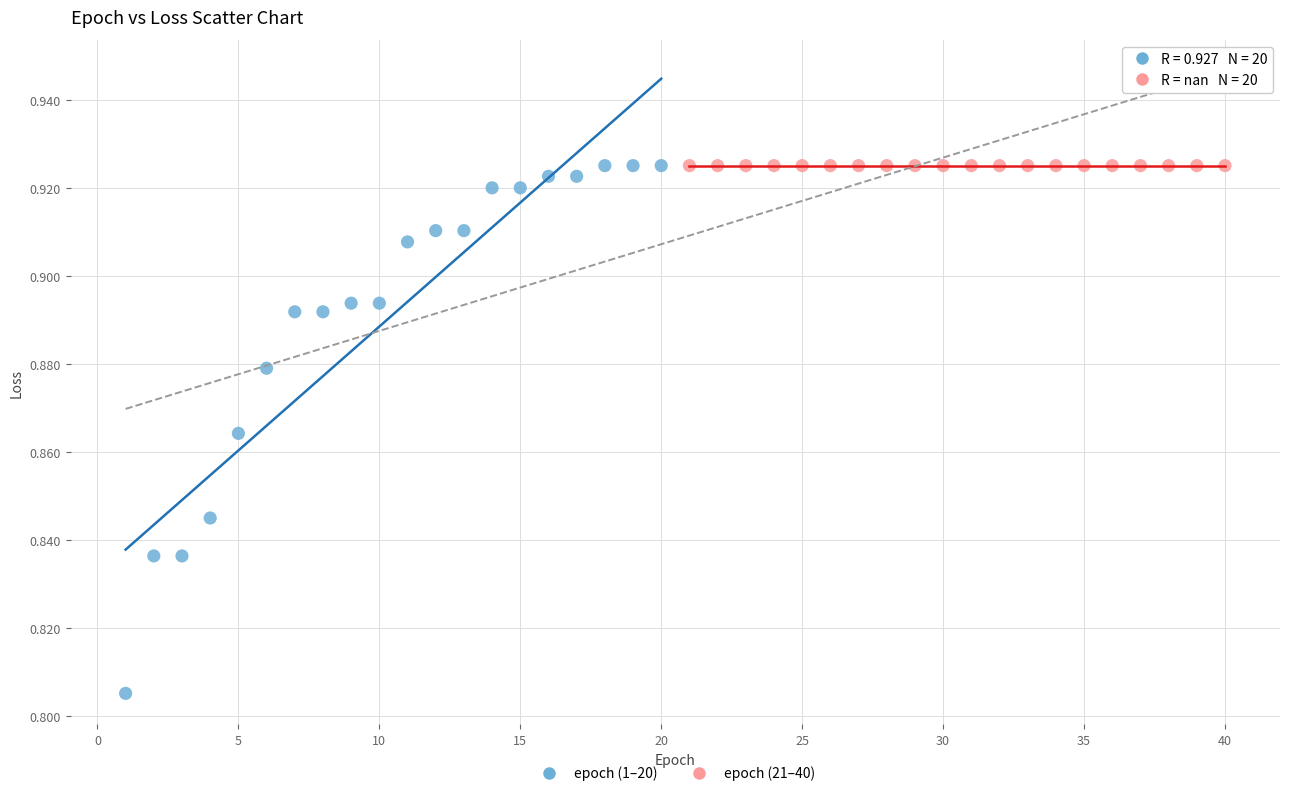

Which series reaches the minimum Y coordinate?

epoch (1–20)